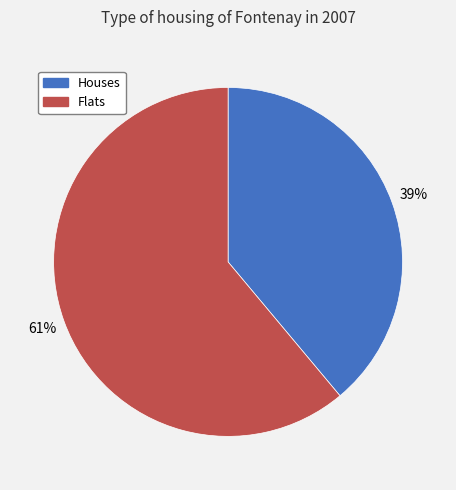

Is there any slice that represents more than half of the pie?

Yes